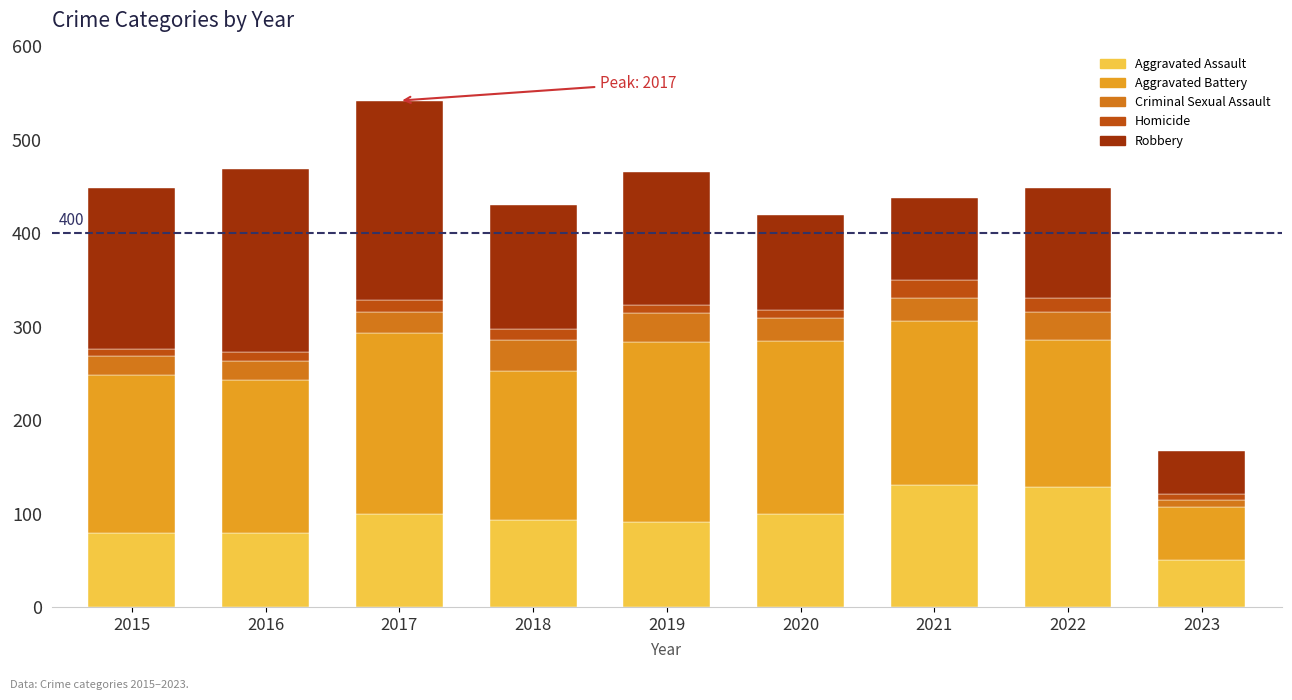

What is the difference between the second highest and minimum values in the Aggravated Assault series?

78